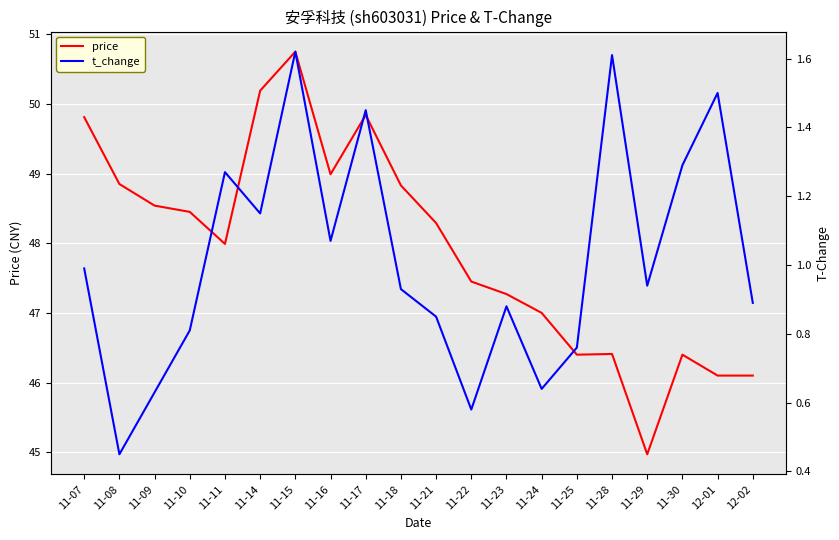

Does the chart display data point markers on the line(s)?

No